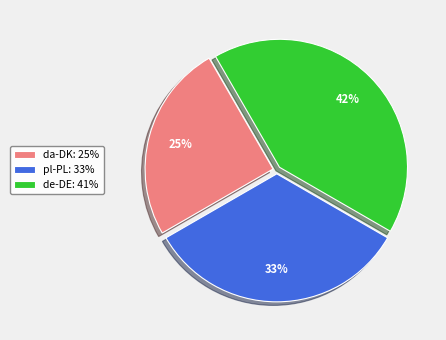

True or false: da-DK accounts for 25% of the total.

True